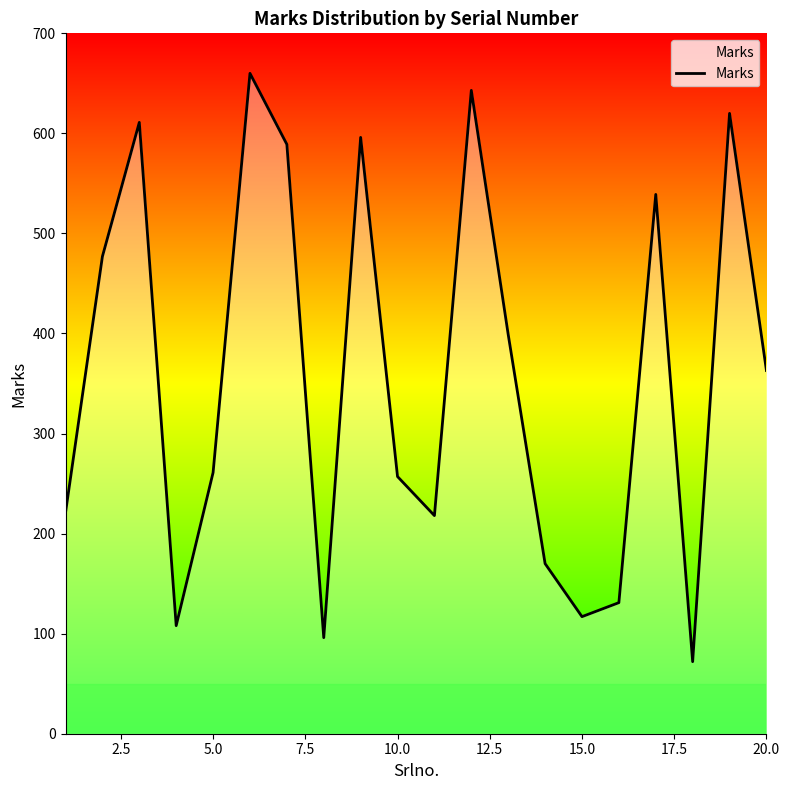

What is the difference between the maximum and minimum values?

588